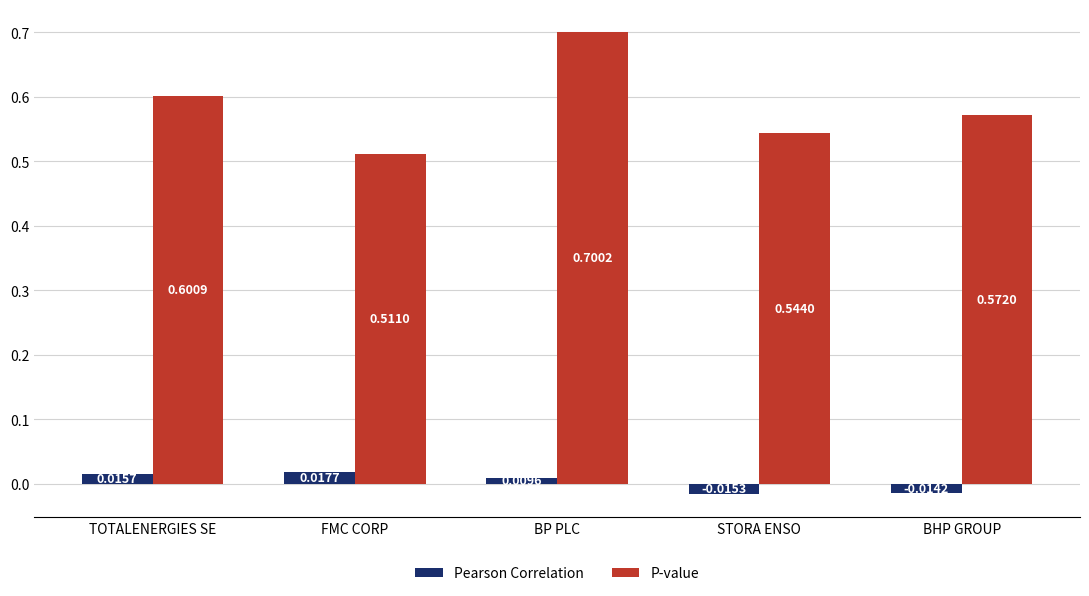

Where is Pearson Correlation nearest to the value 0?

BP PLC